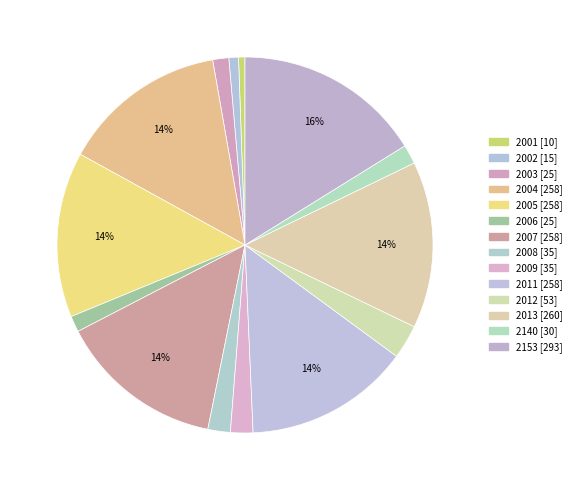

What percentage is NOT represented by 2007?

85.8%